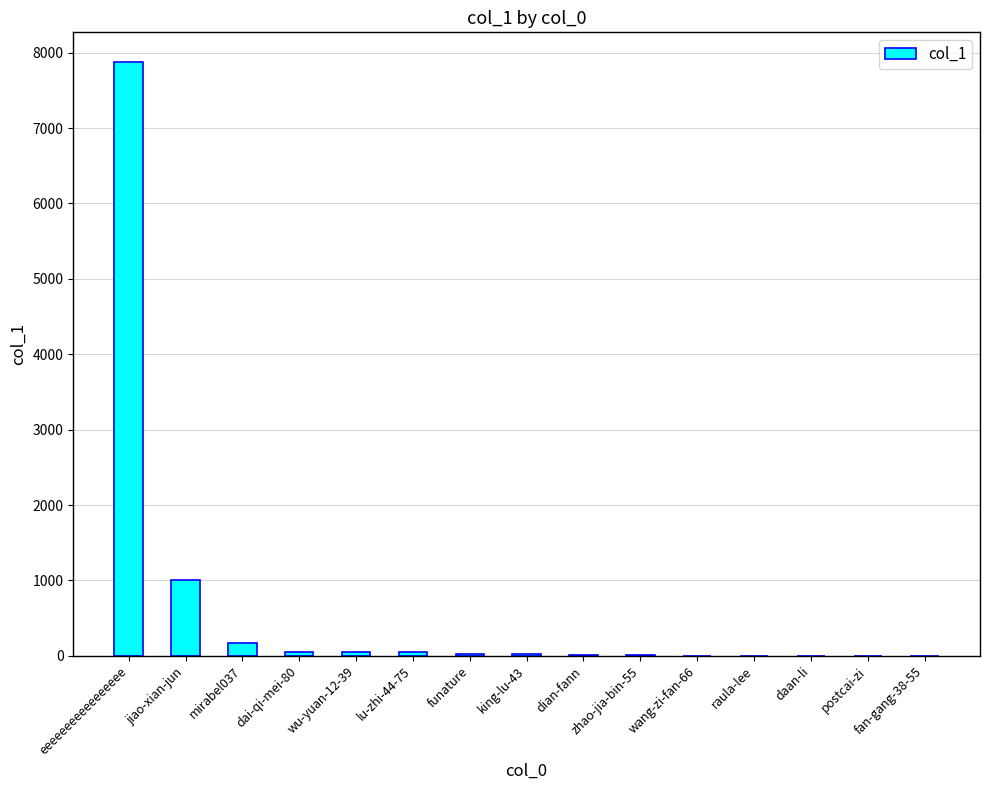

The chart shows a value of 7 at zhao-jia-bin-55. True or false?

True